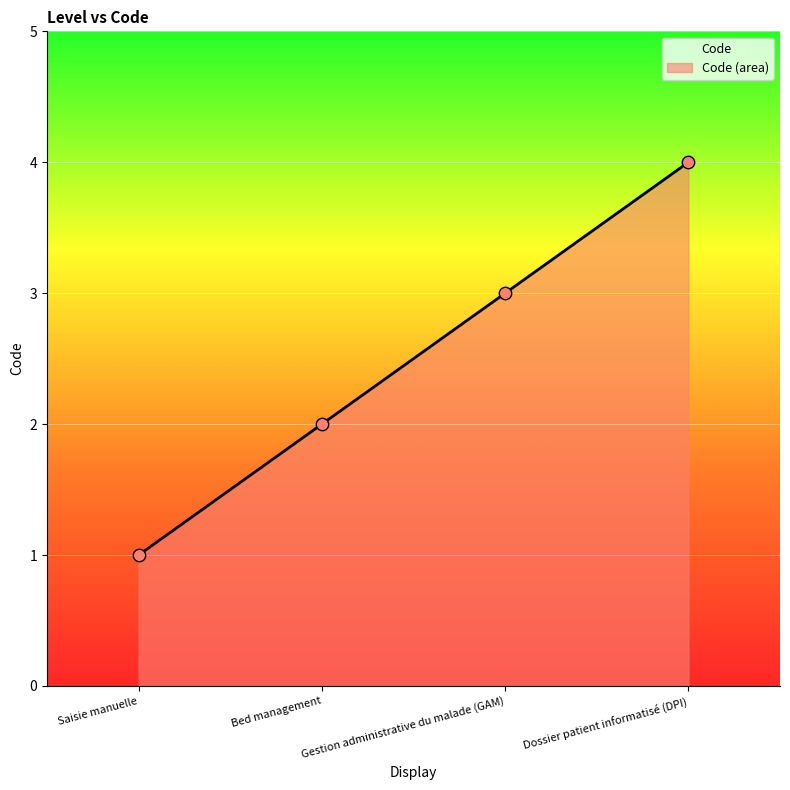

Which has a higher value, Bed management or Dossier patient informatisé (DPI)?

Dossier patient informatisé (DPI)